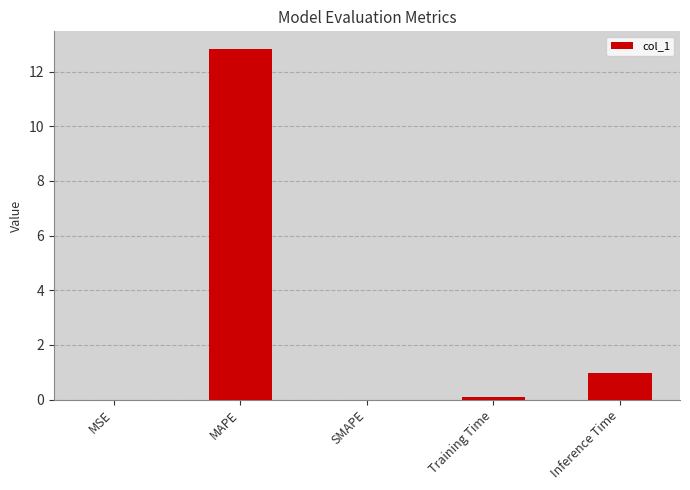

Read the value at MAPE.

12.8